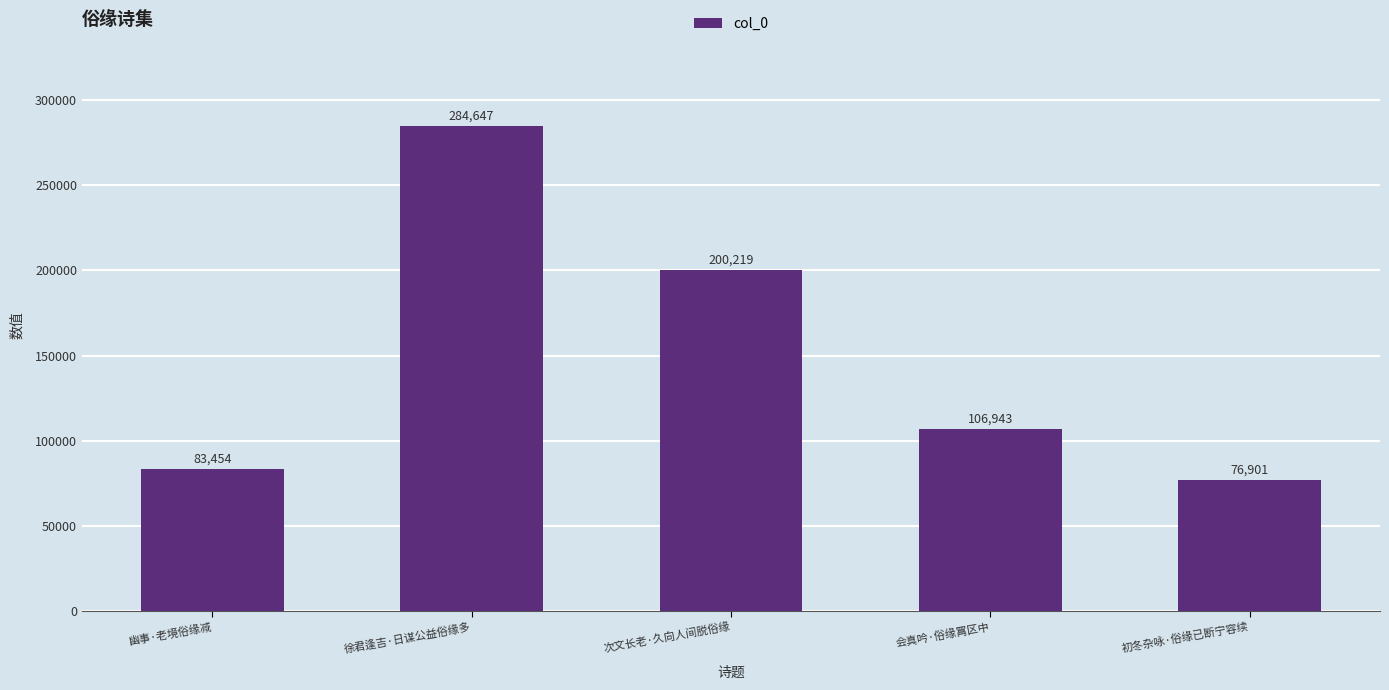

Are the bars horizontal?

No